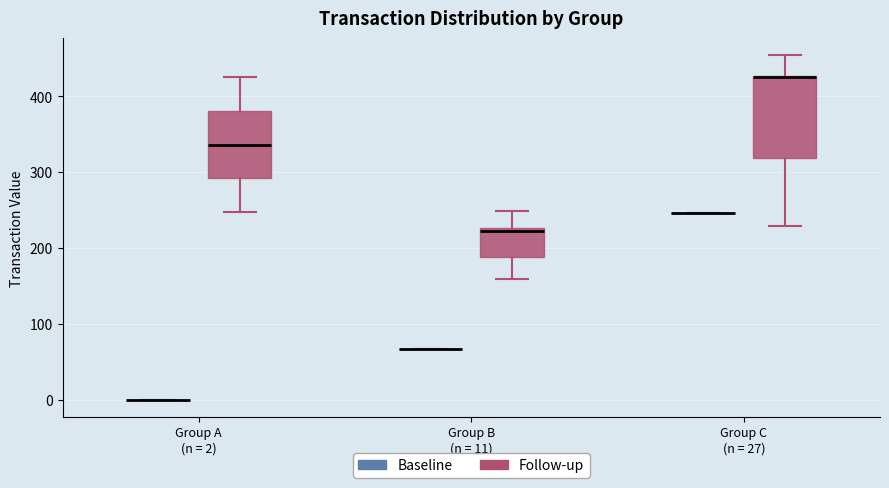

Reading left to right, read every box against the y-axis: the position of its median line, the range the box covers, and the ends of its whiskers. The values are not printed on the chart, so give them approximately, as read against the axis.

Group A (n = 2) (Baseline): box collapsed to a line at 0, whiskers 0 to 0
Group A (n = 2) (Follow-up): median 340, box 290 to 380, whiskers 250 to 430
Group B (n = 11) (Baseline): box collapsed to a line at 70, whiskers 70 to 70
Group B (n = 11) (Follow-up): median 220, box 190 to 230, whiskers 160 to 250
Group C (n = 27) (Baseline): box collapsed to a line at 250, whiskers 250 to 250
Group C (n = 27) (Follow-up): median 430 (drawn on the box's upper edge), box 320 to 430, whiskers 230 to 450